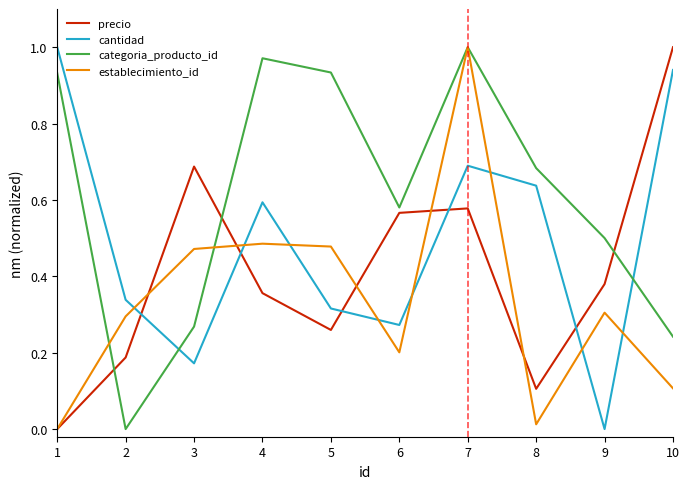

Between which two adjacent categories do establecimiento_id and cantidad first intersect?

2 and 3